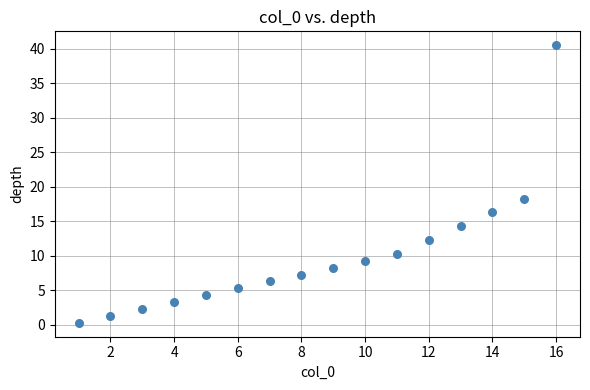

What is the range of X values (max minus min)?

15.0